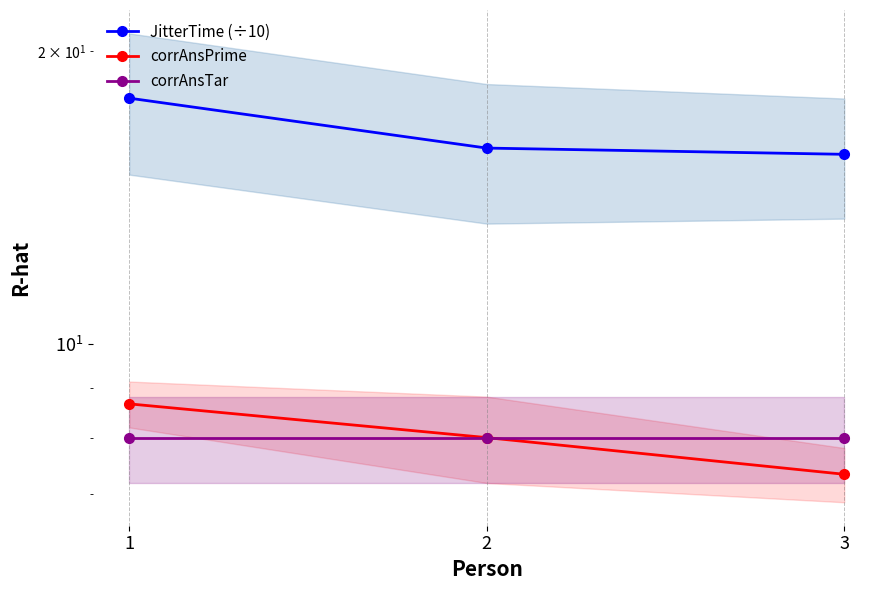

Reading right to left, list all the values displayed in this chart.

JitterTime (÷10): 15.7	15.9	17.9
corrAnsPrime: 7.3	8.0	8.7
corrAnsTar: 8.0	8.0	8.0